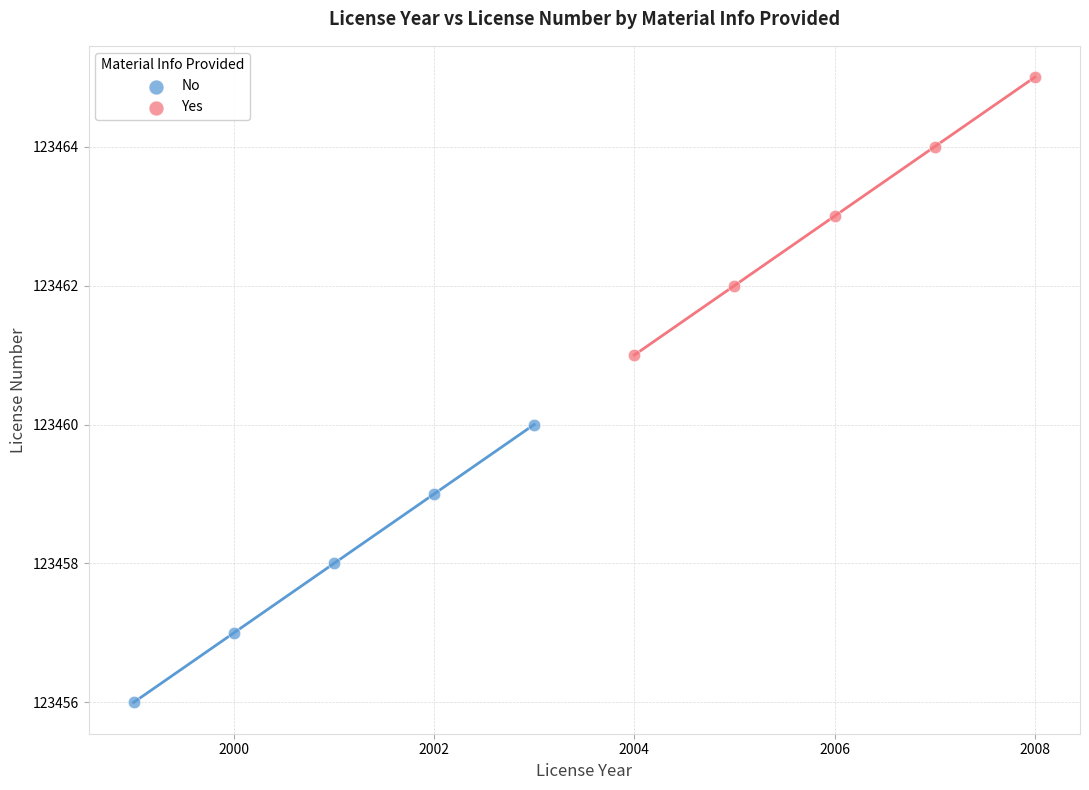

What are all the series names shown in the legend?

No, Yes